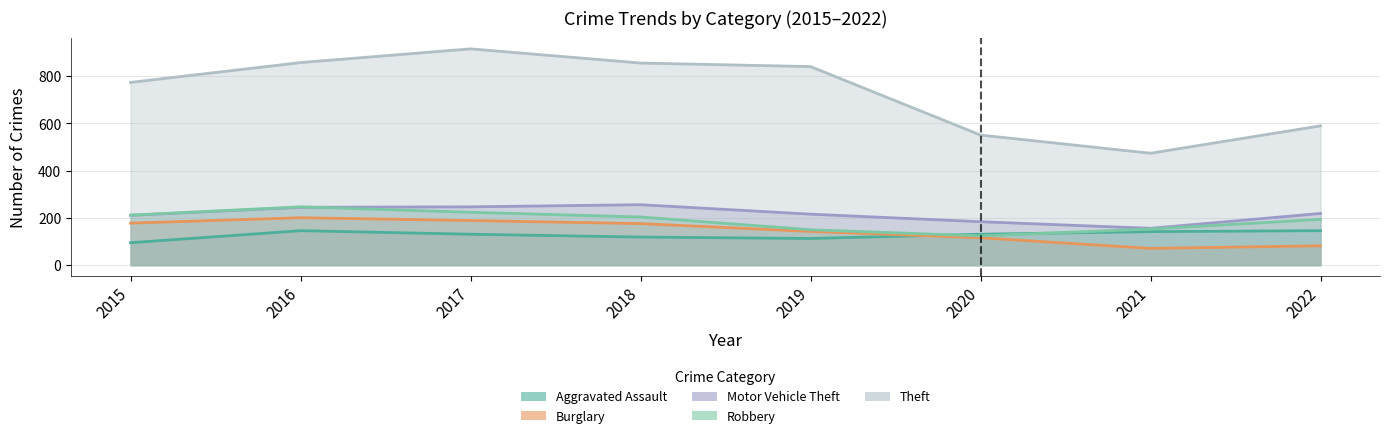

The Aggravated Assault series shows 159 at 2015. True or false?

False